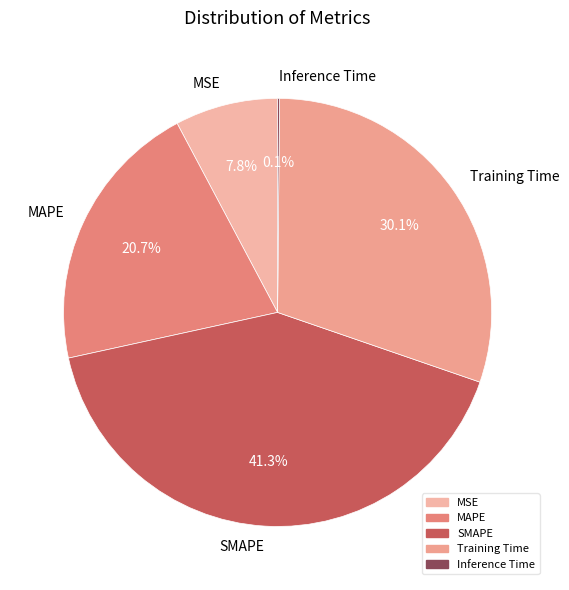

What percentage is the Training Time slice, to the nearest percent?

30%